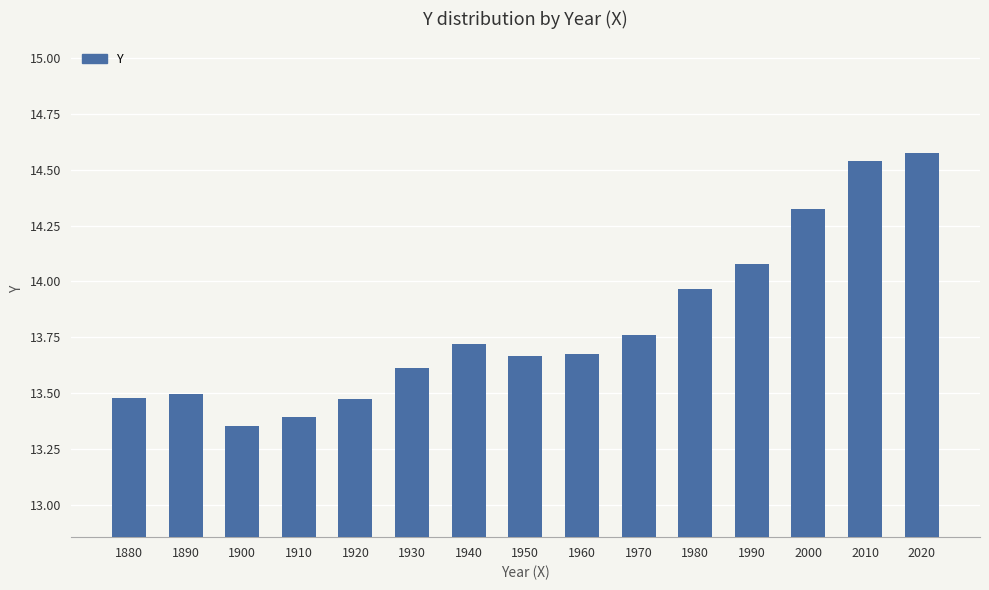

What is the value of the 13th bar from the left?

14.3